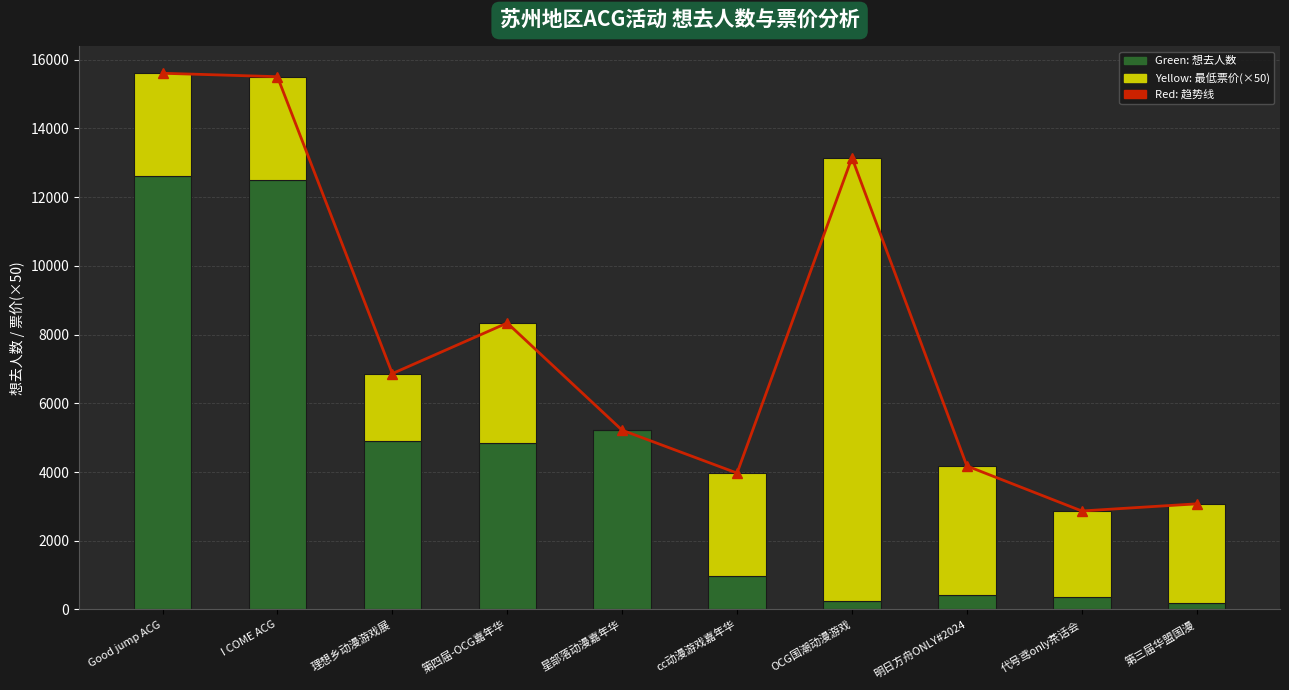

How many values in 最低票价 (×50) are above zero?

9